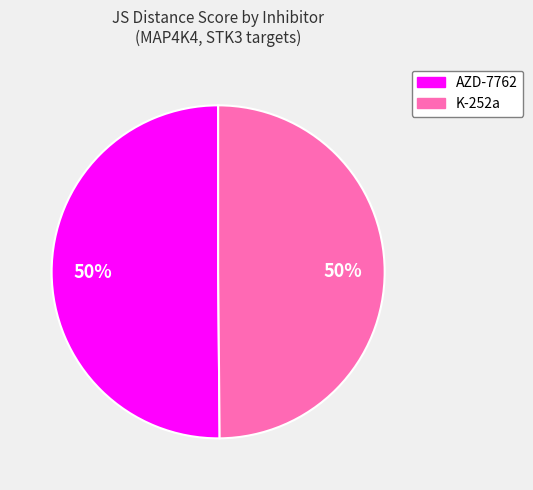

Is the sum of K-252a and AZD-7762 greater than half?

Yes